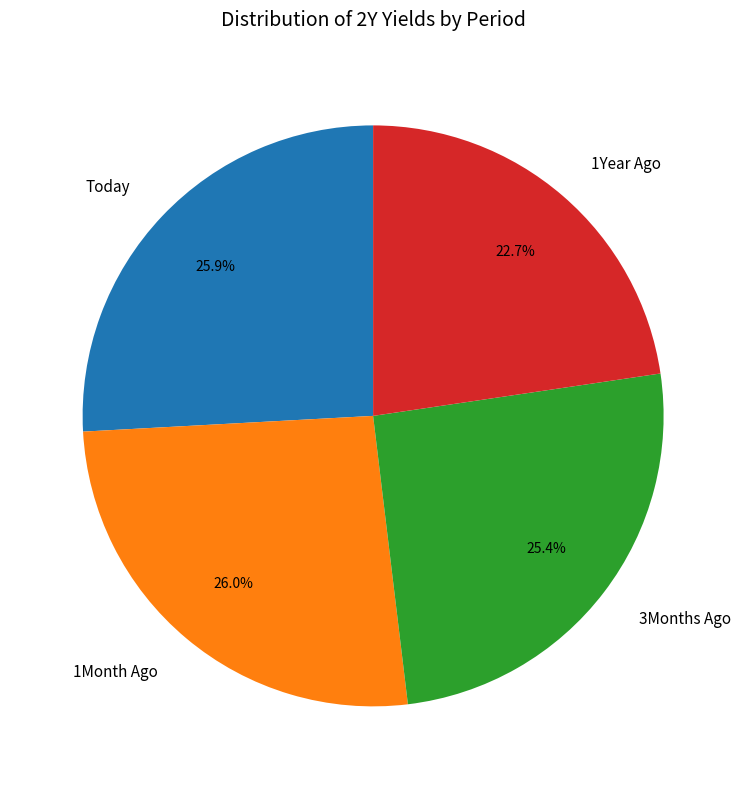

To the nearest percent, what portion does 1Year Ago represent?

23%